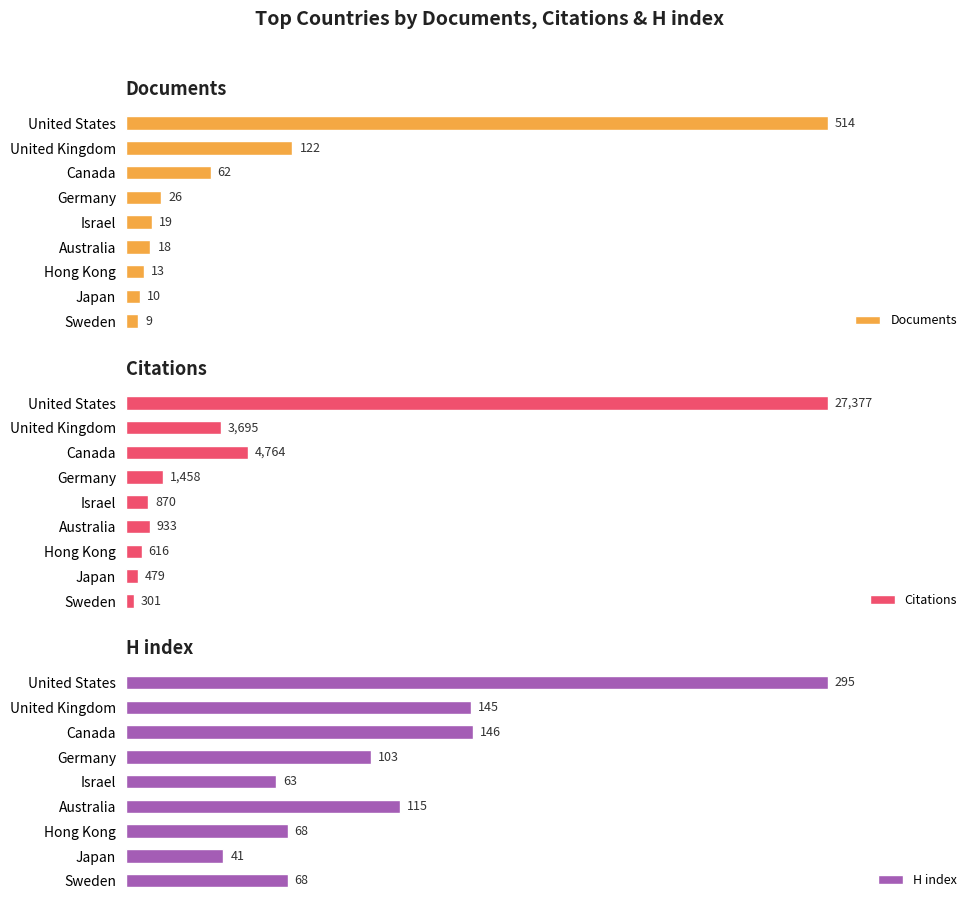

List the labels in order of Citations value, smallest first.

Sweden, Japan, Hong Kong, Israel, Australia, Germany, United Kingdom, Canada, United States